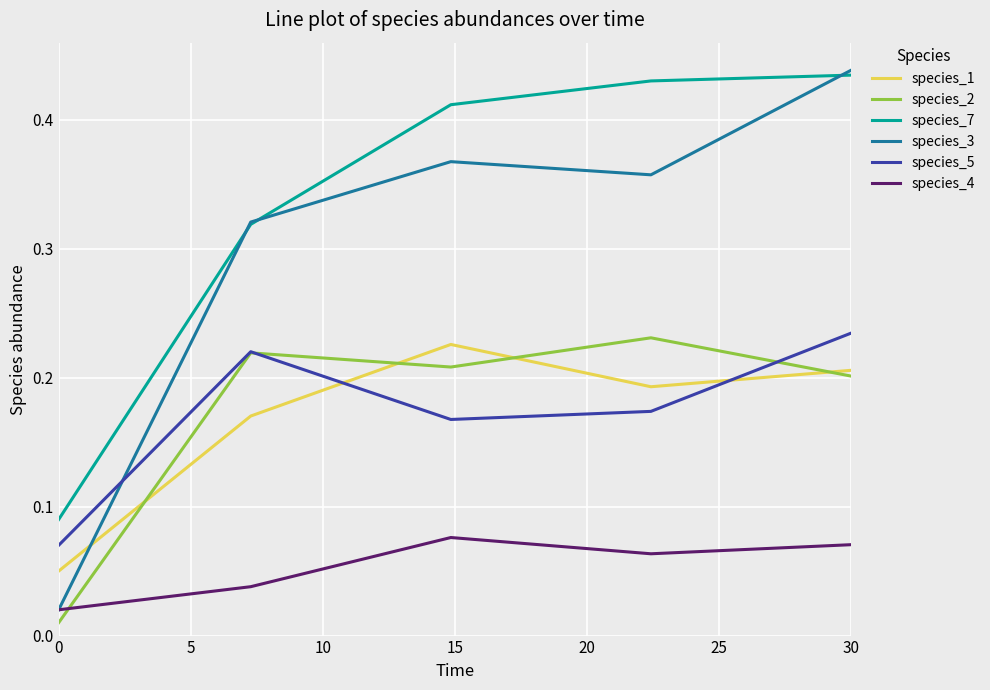

True or false: species_7 and species_4 intersect in this chart.

False